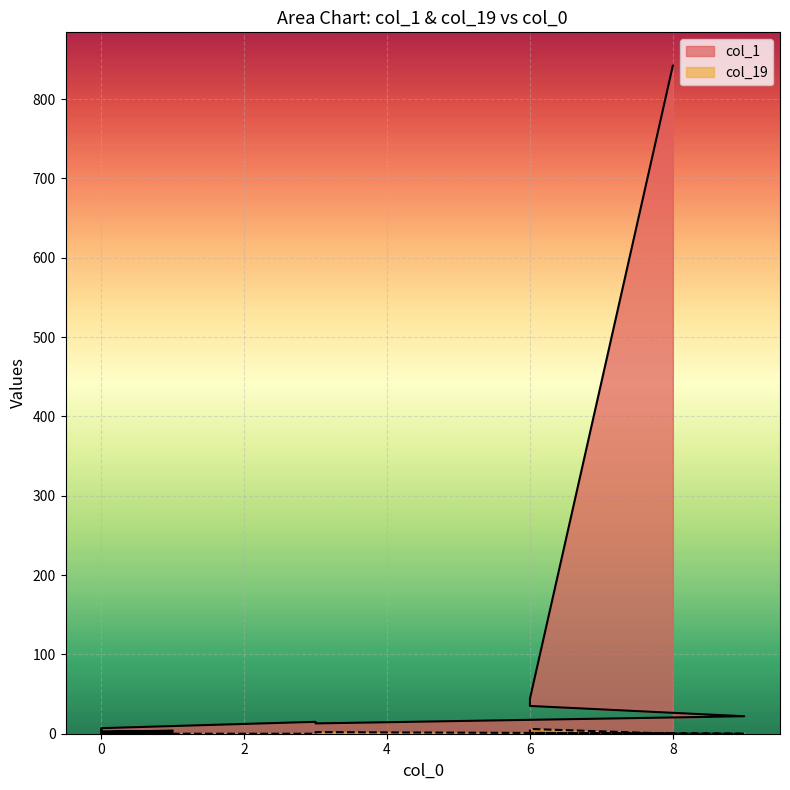

True or false: col_19 and col_1 intersect in this chart.

False